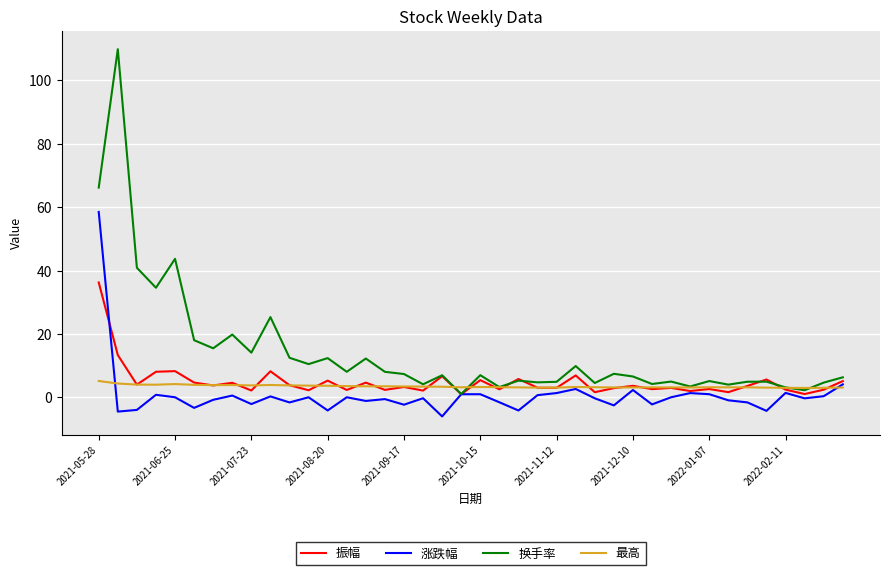

Rank the series by their maximum value, from lowest to highest.

最高, 振幅, 涨跌幅, 换手率